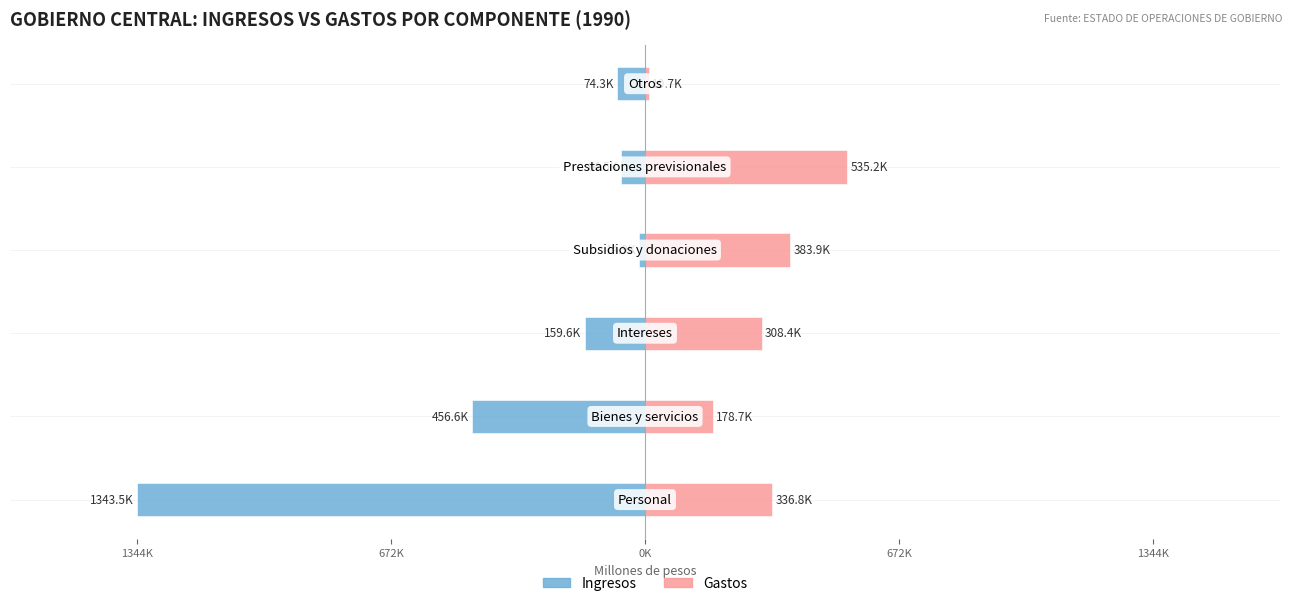

What is the value of the Ingresos bar at the 1st from the left?

-1343548